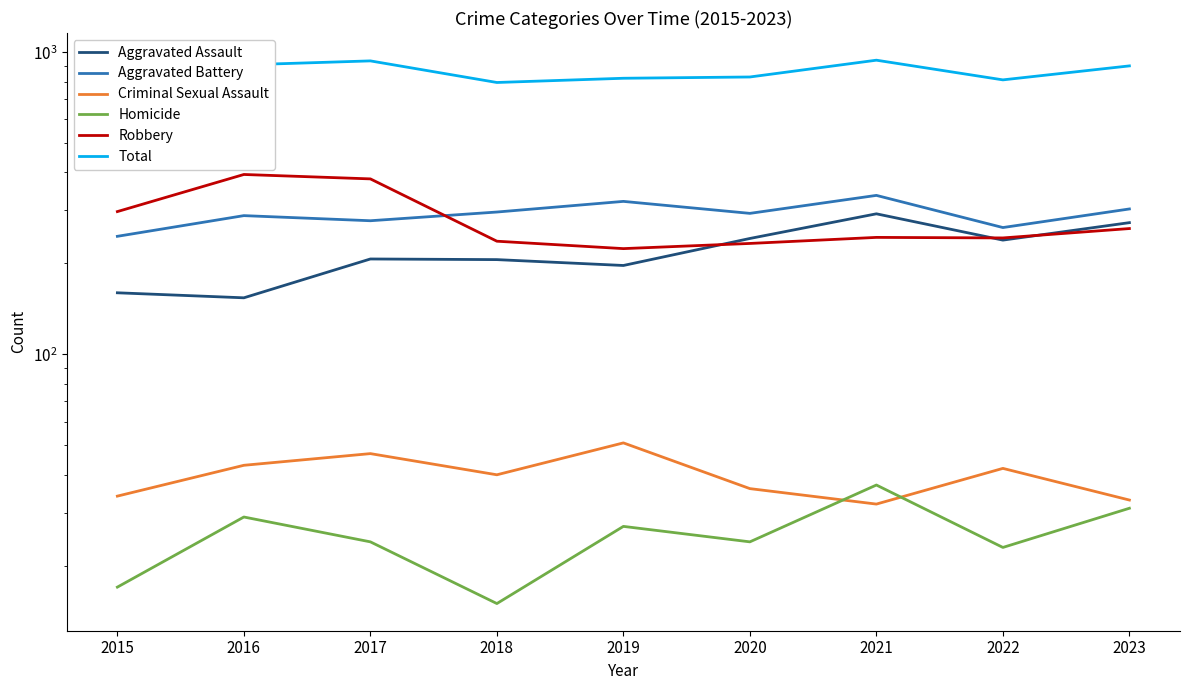

What is the value of the Aggravated Assault point at the 6th from the left?

242